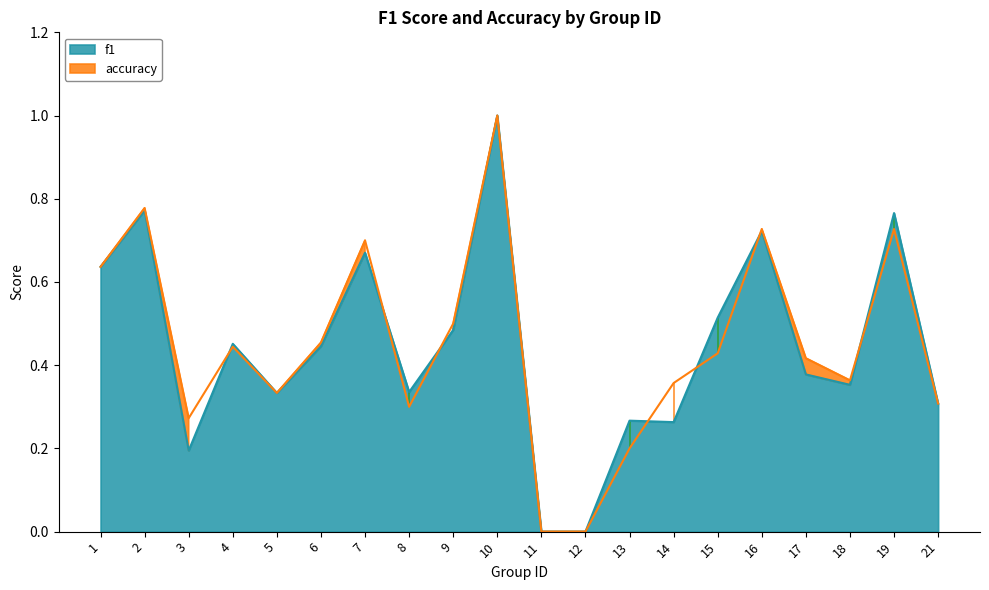

What is the average value of the accuracy series?

0.4